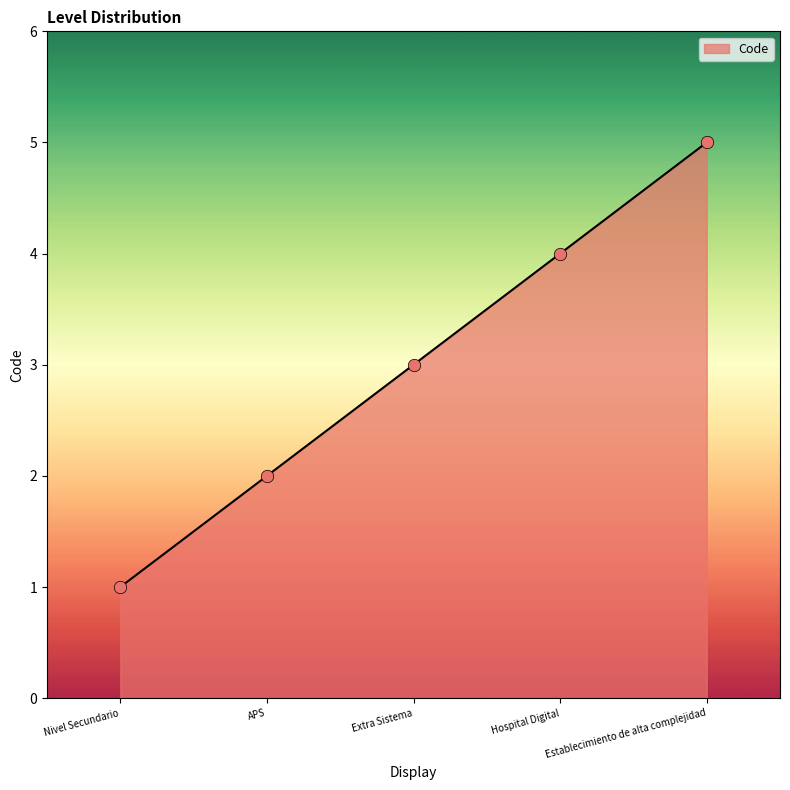

Between Nivel Secundario and Extra Sistema, which is larger?

Extra Sistema